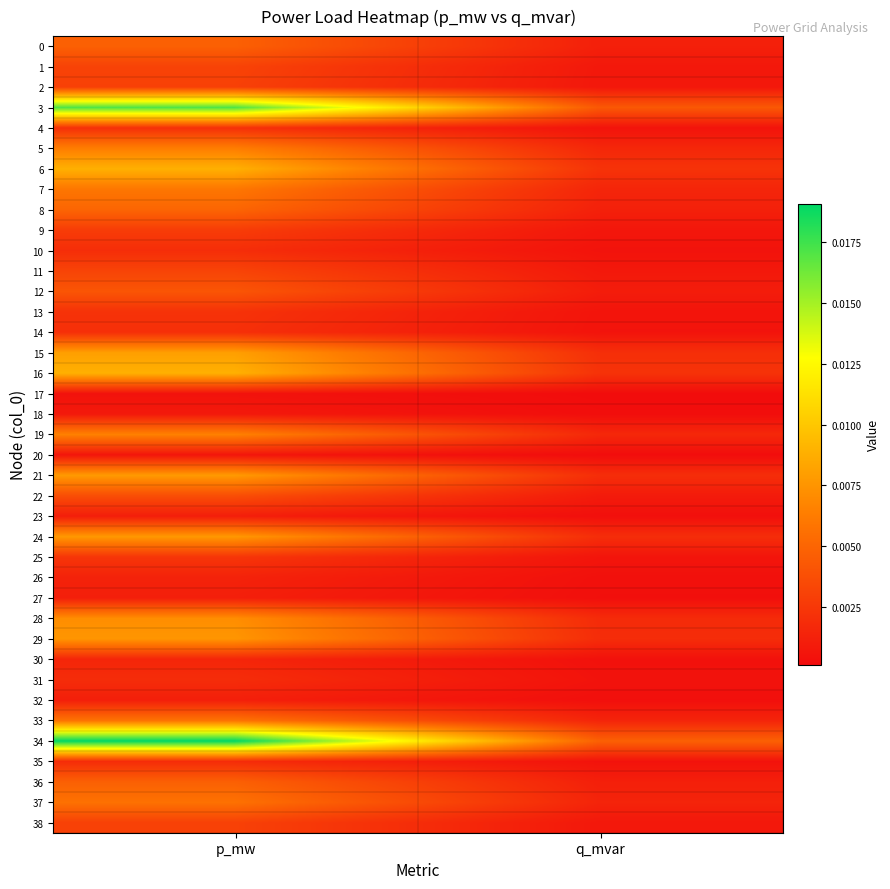

Which category has the highest value across all series?

p_mw